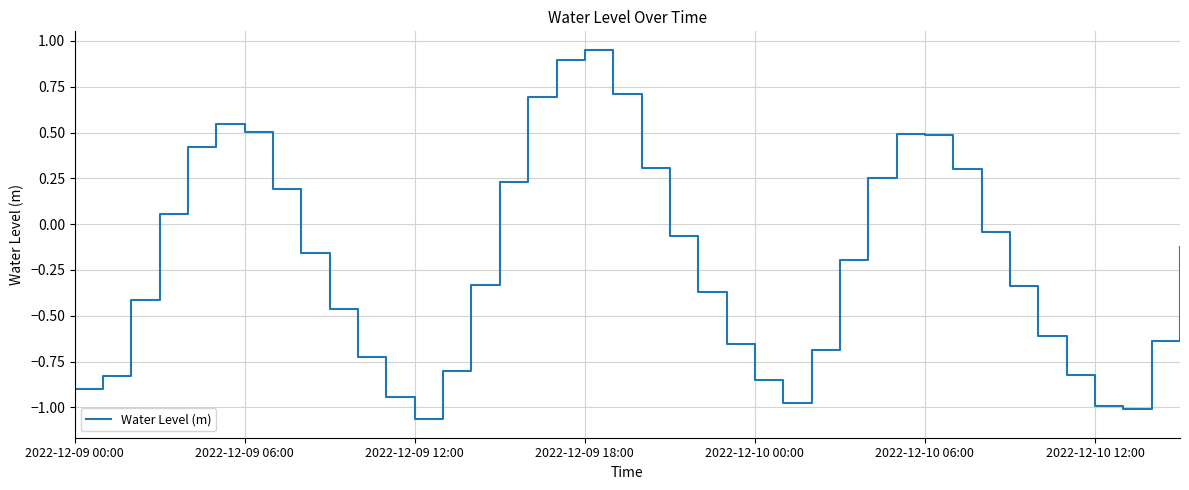

What is the difference between the maximum and minimum values?

2.0